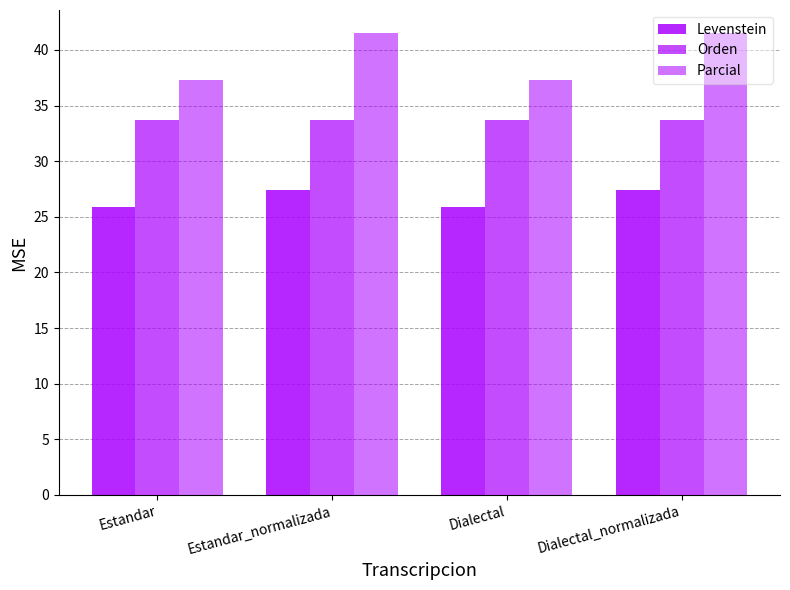

How many categories are shown in the chart?

4